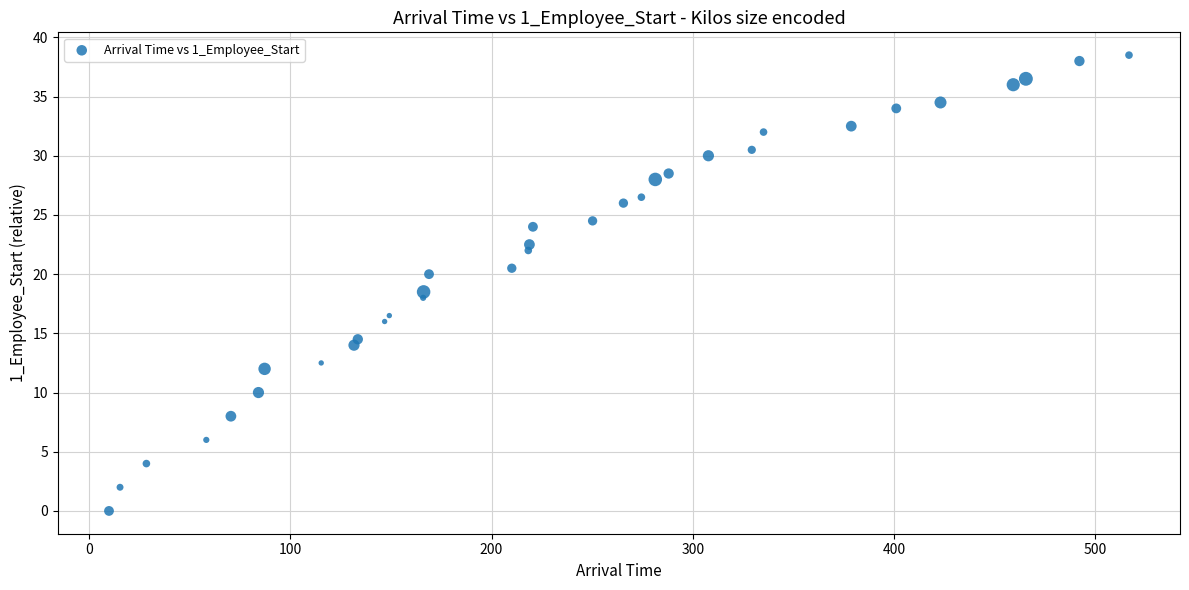

What is the range of X values (max minus min)?

507.1